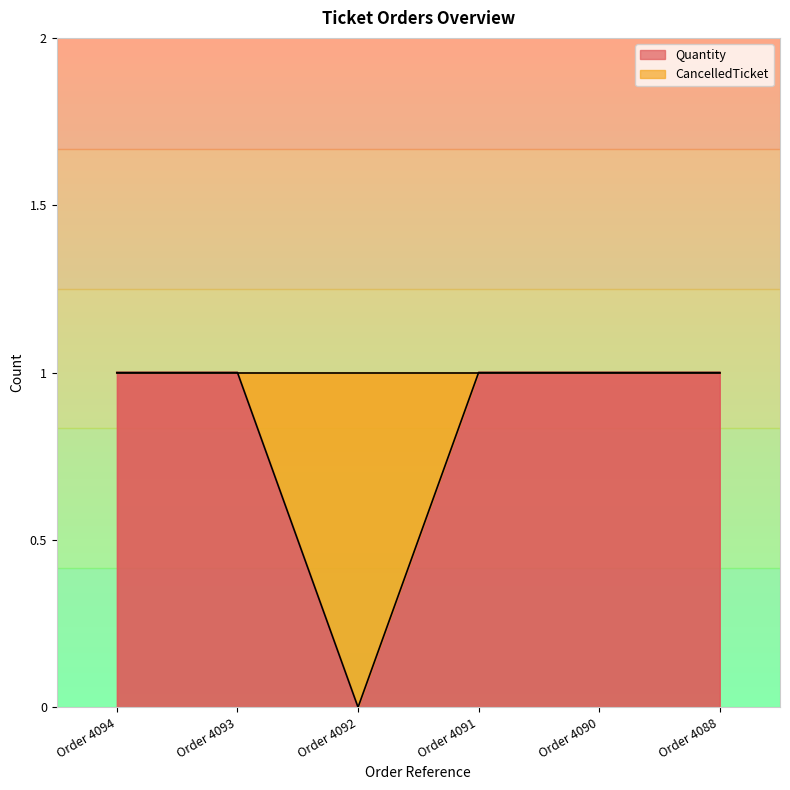

Count the number of categories in the chart.

6